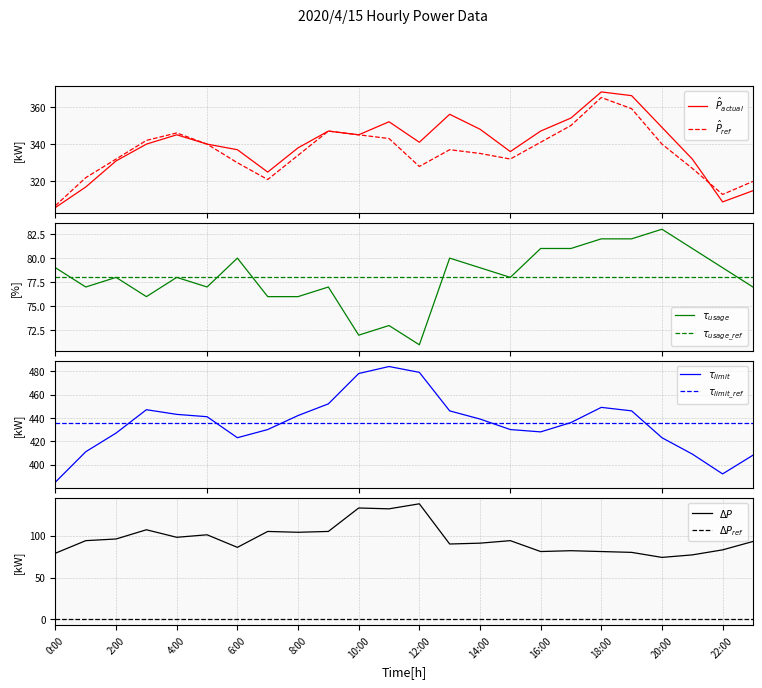

At which label is \ªl(kW) closest to 336?

13:00